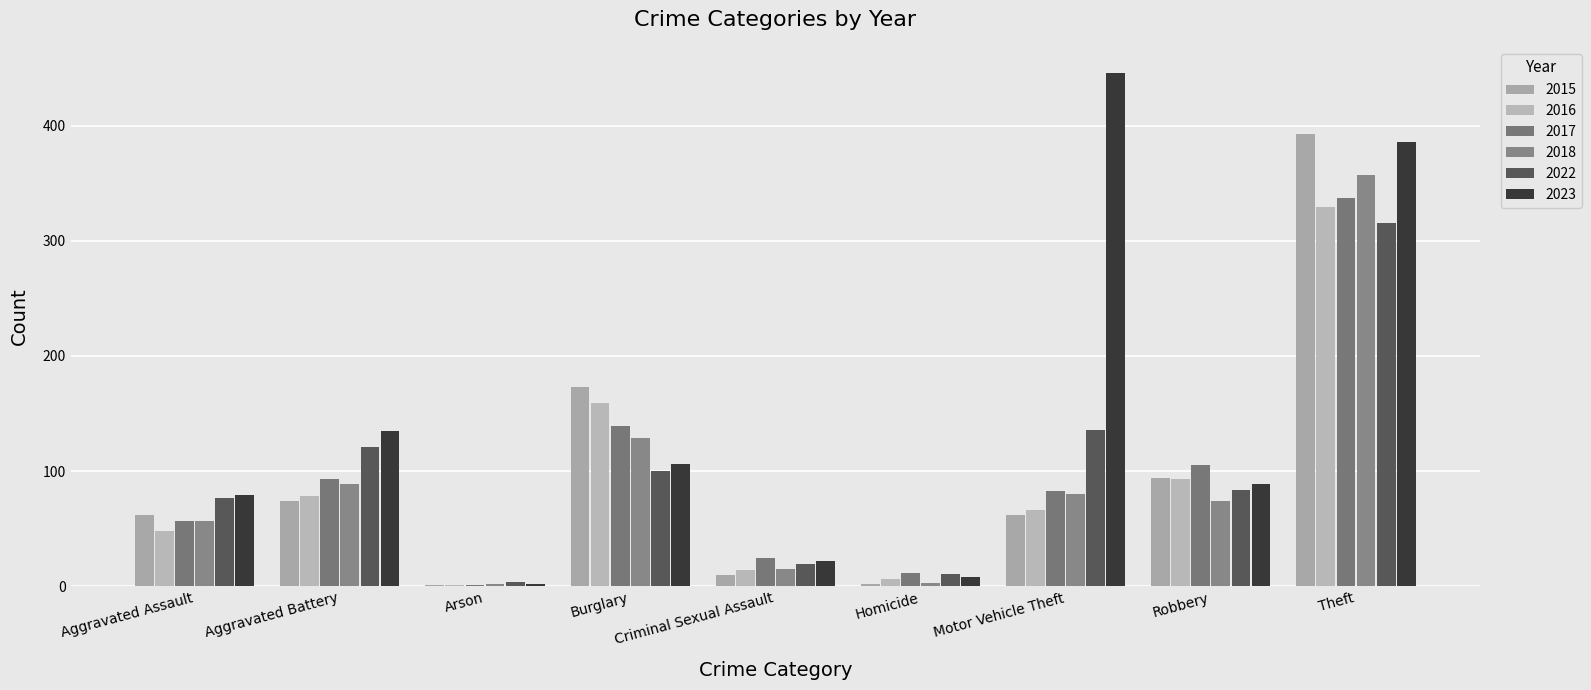

Does the chart contain stacked bars?

No